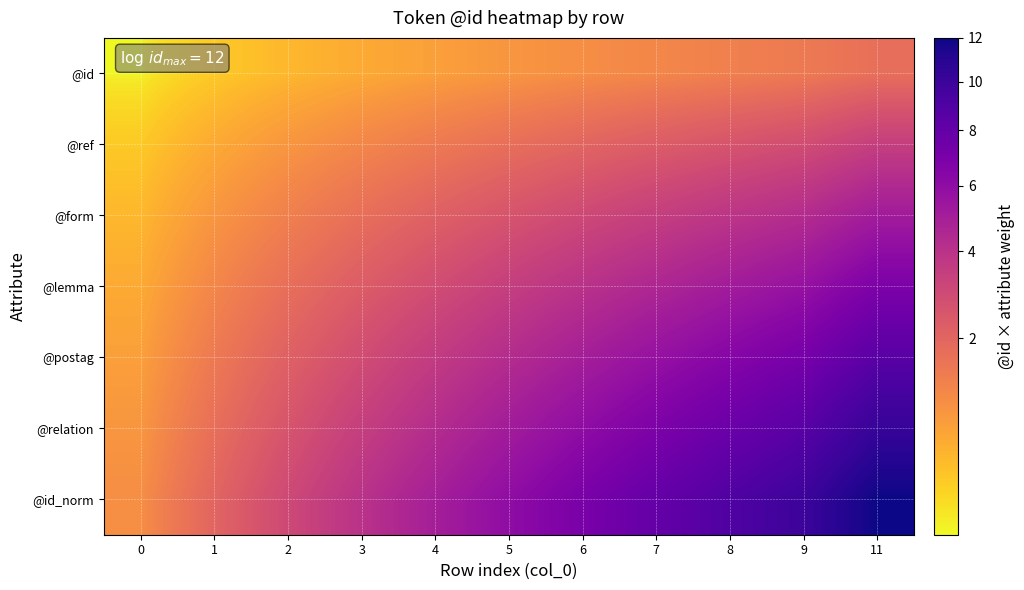

Reading left to right, transcribe all the data shown in this chart.

@id: 0=0.1	1=0.3	2=0.4	3=0.6	4=0.7	5=0.9	6=1.0	7=1.1	8=1.3	9=1.4	11=1.7
@ref: 0=0.3	1=0.6	2=0.9	3=1.1	4=1.4	5=1.7	6=2.0	7=2.3	8=2.6	9=2.9	11=3.4
@form: 0=0.4	1=0.9	2=1.3	3=1.7	4=2.1	5=2.6	6=3.0	7=3.4	8=3.9	9=4.3	11=5.1
@lemma: 0=0.6	1=1.1	2=1.7	3=2.3	4=2.9	5=3.4	6=4.0	7=4.6	8=5.1	9=5.7	11=6.9
@postag: 0=0.7	1=1.4	2=2.1	3=2.9	4=3.6	5=4.3	6=5.0	7=5.7	8=6.4	9=7.1	11=8.6
@relation: 0=0.9	1=1.7	2=2.6	3=3.4	4=4.3	5=5.1	6=6.0	7=6.9	8=7.7	9=8.6	11=10.3
@id_norm: 0=1.0	1=2.0	2=3.0	3=4.0	4=5.0	5=6.0	6=7.0	7=8.0	8=9.0	9=10.0	11=12.0